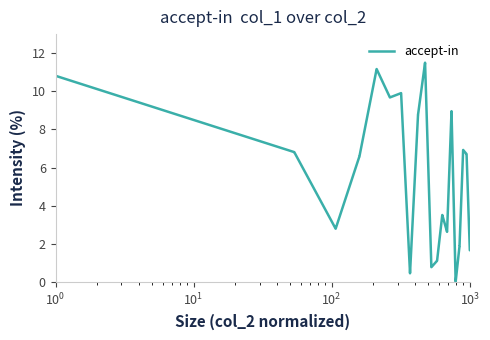

What is the difference between the maximum and minimum values?

11.5